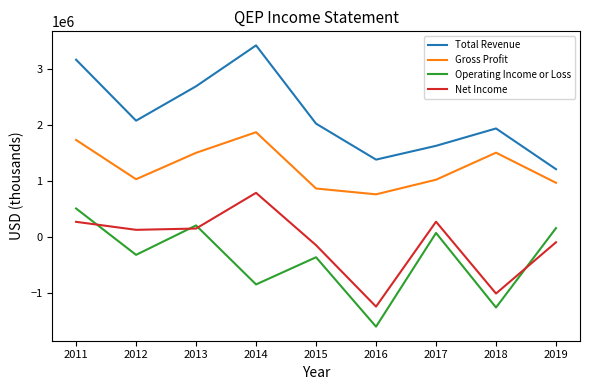

True or false: Gross Profit and Net Income intersect in this chart.

False